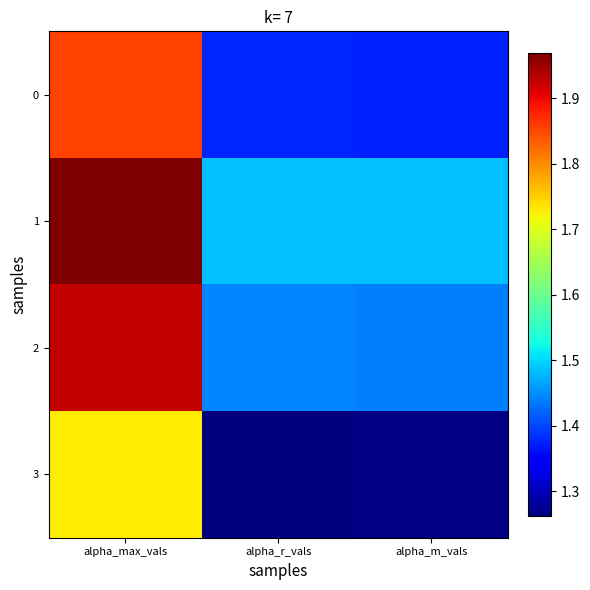

Between alpha_max_vals and alpha_m_vals, which series saw the biggest shift?

2